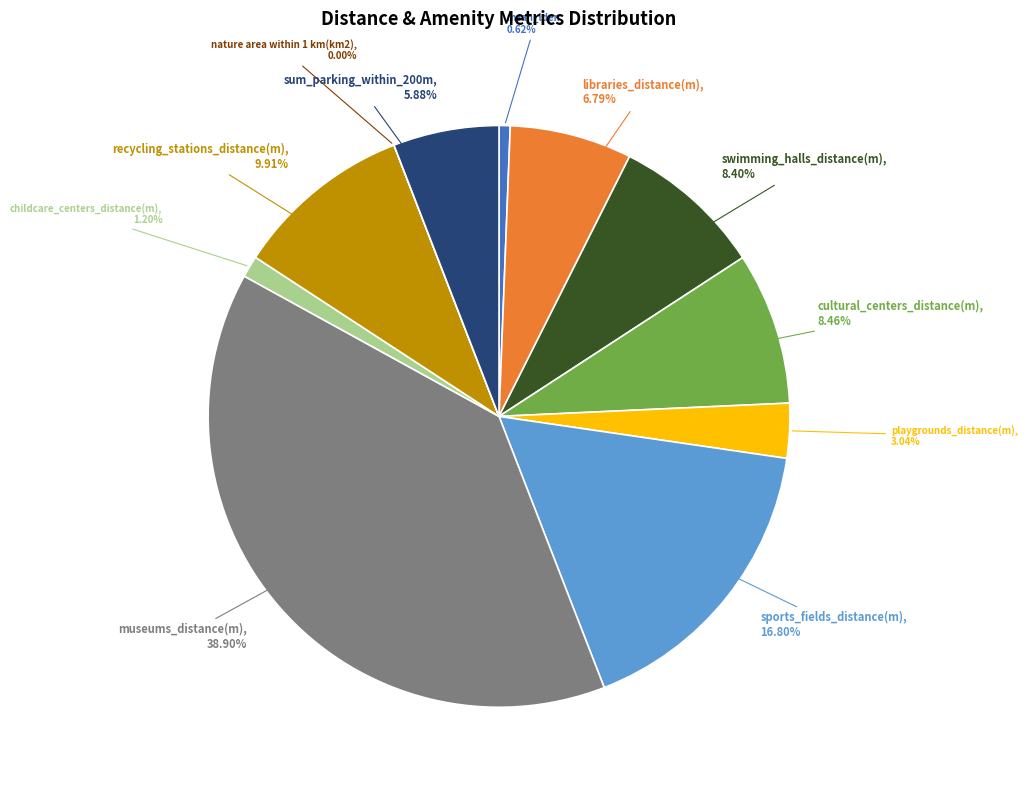

Is there a majority slice in this chart?

No